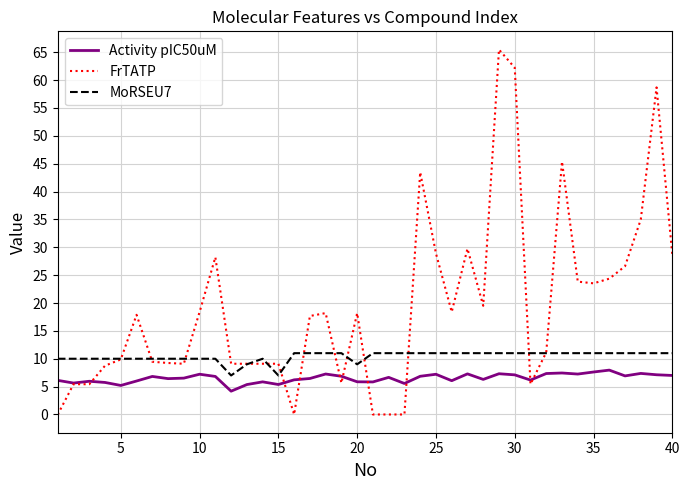

Which series has the widest spread of values?

FrTATP